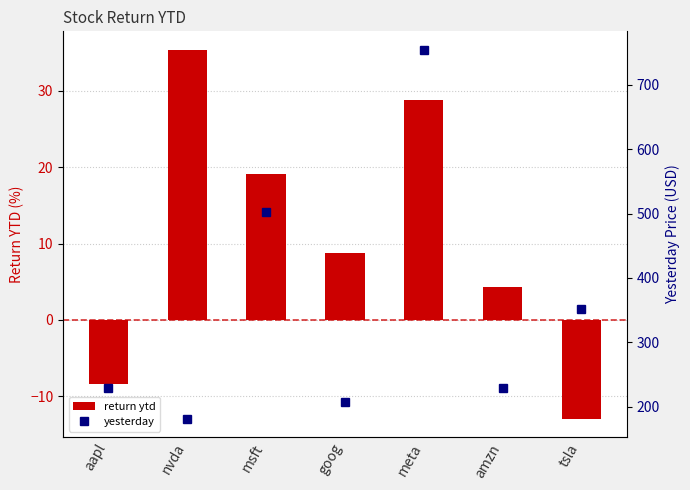

Is it true that yesterday equals 356.2 at meta?

False